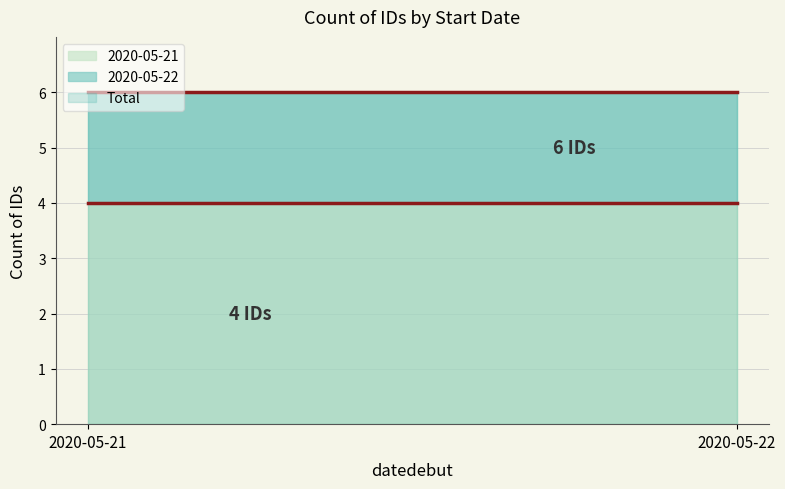

Rank the series by their maximum value, from lowest to highest.

2020-05-21, 2020-05-22